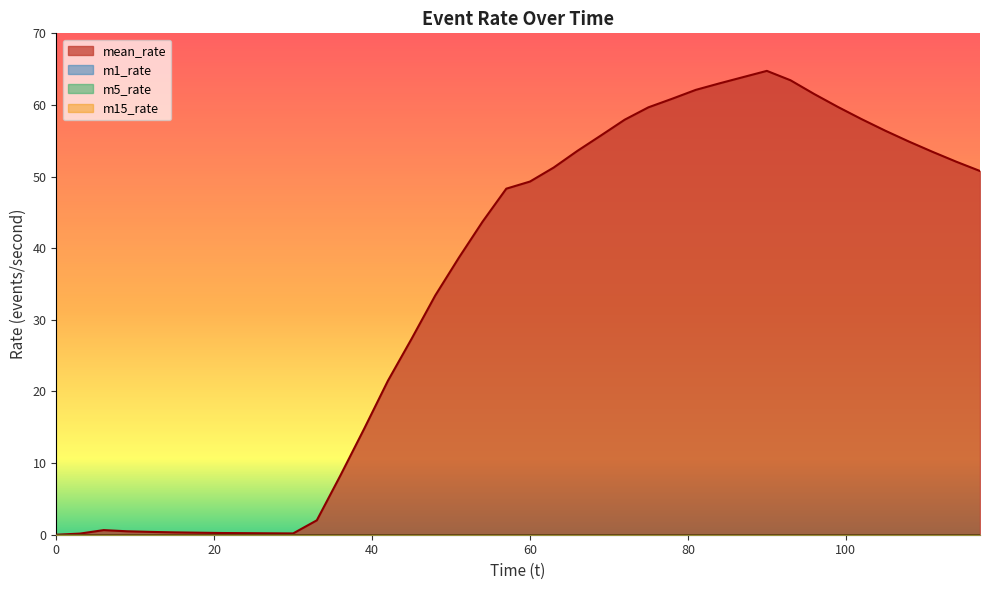

Does the chart display data point markers on the line(s)?

No